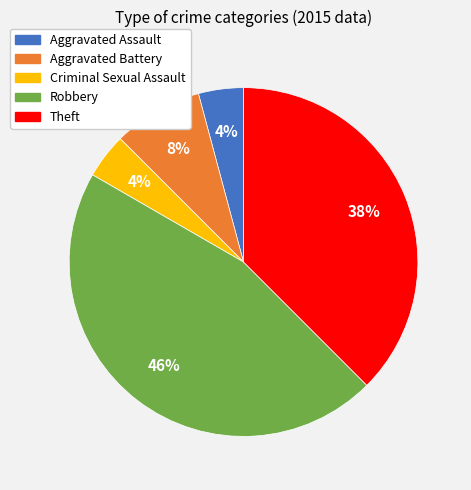

What is the ratio of the value at Aggravated Battery to the value at Theft?

0.2